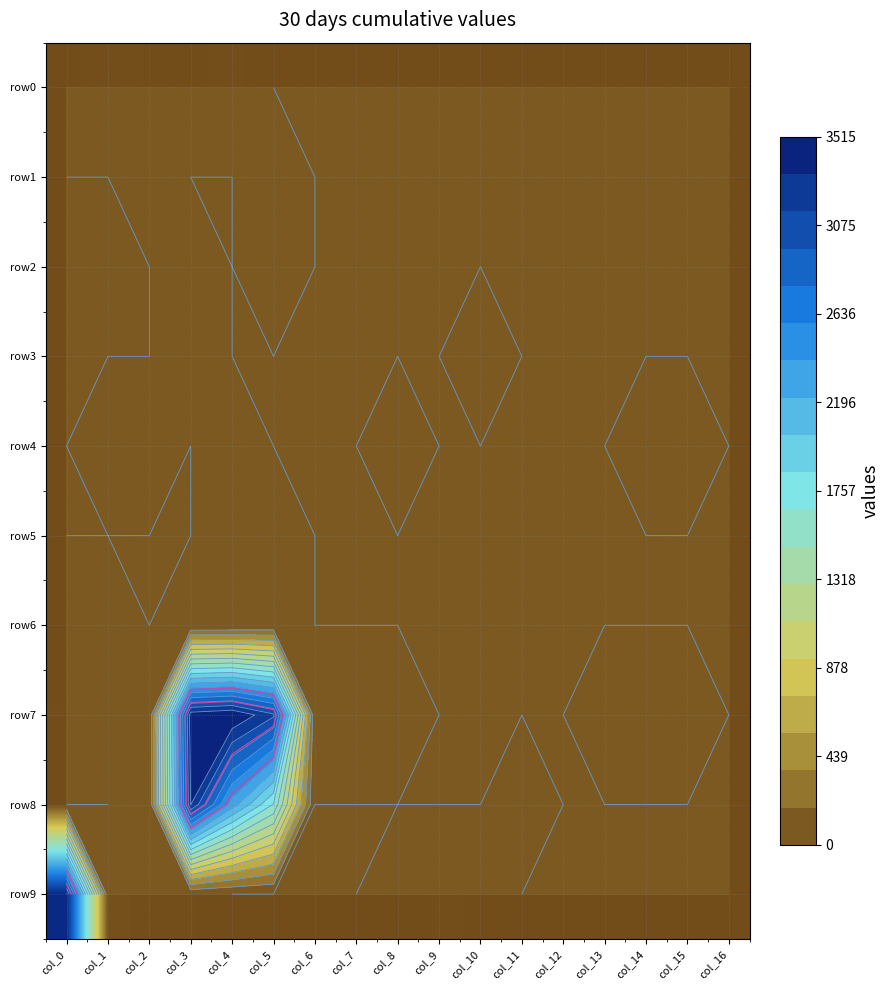

The row0 series shows 8 at col_0. True or false?

True